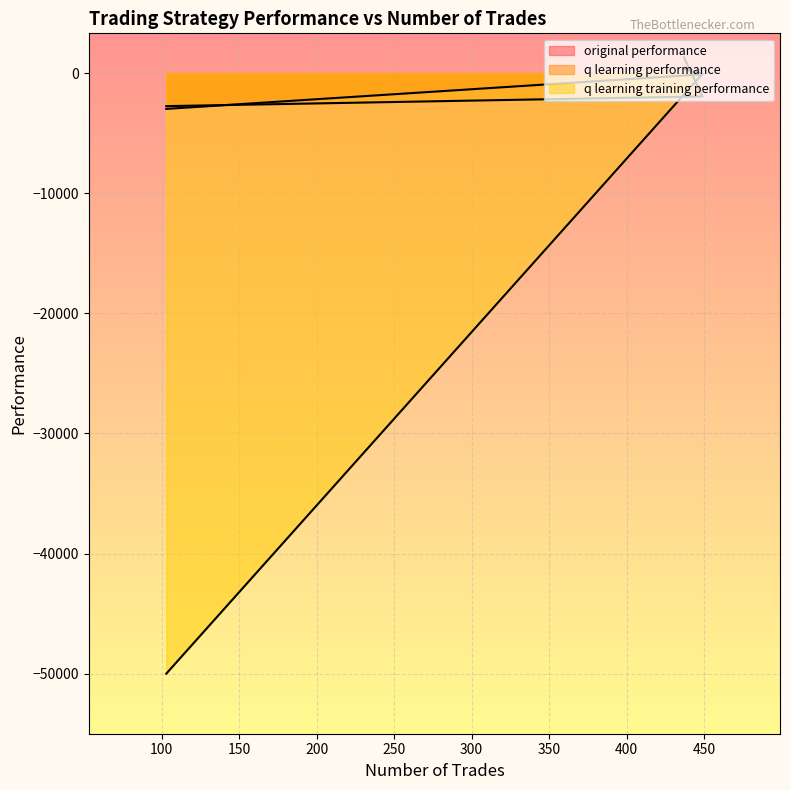

What is the difference between the maximum and second lowest values in the original performance series?

445.6